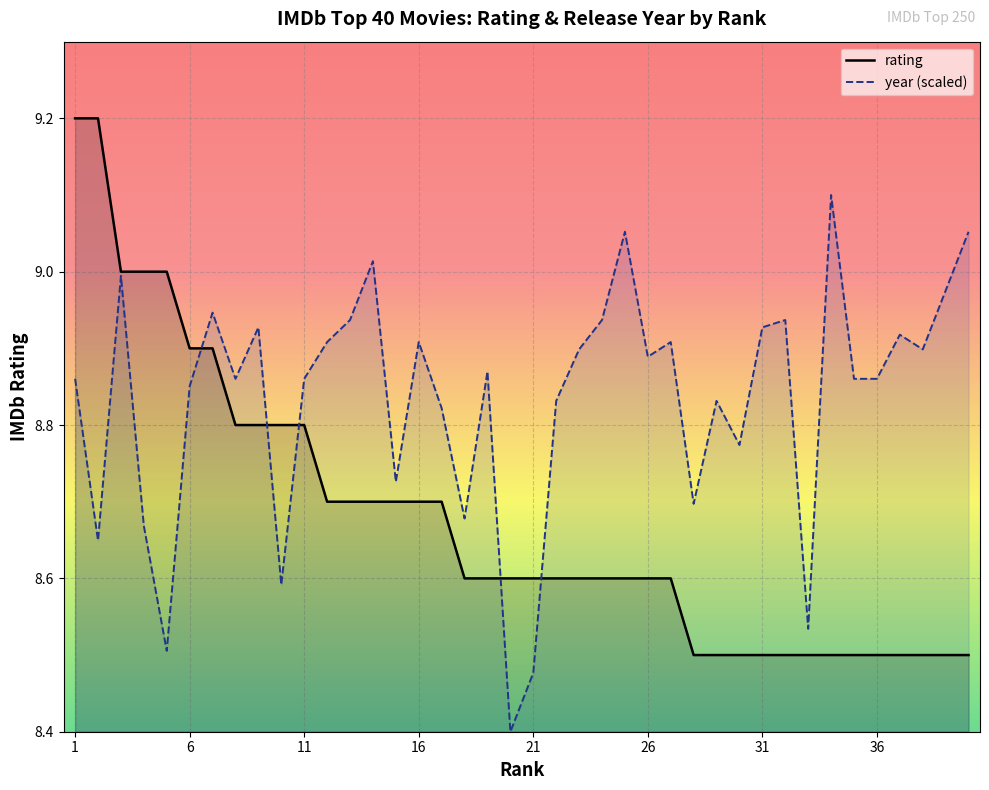

Which category has the highest value across all series?

1